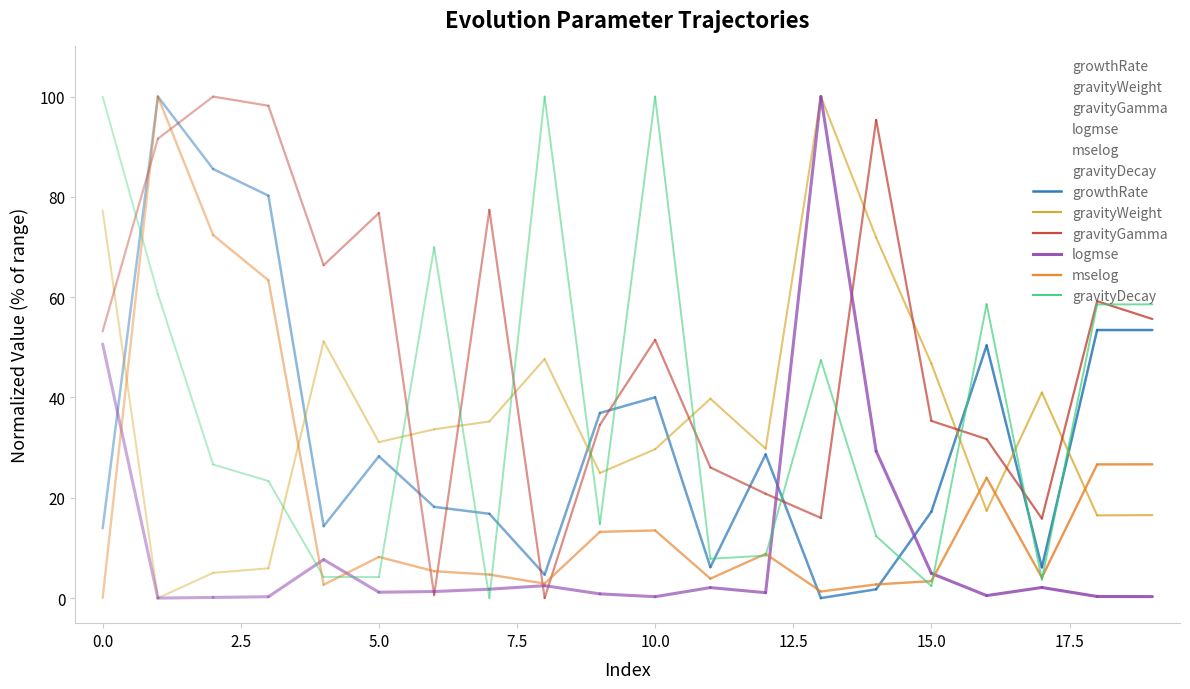

Which series has the largest total across all categories?

gravityGamma